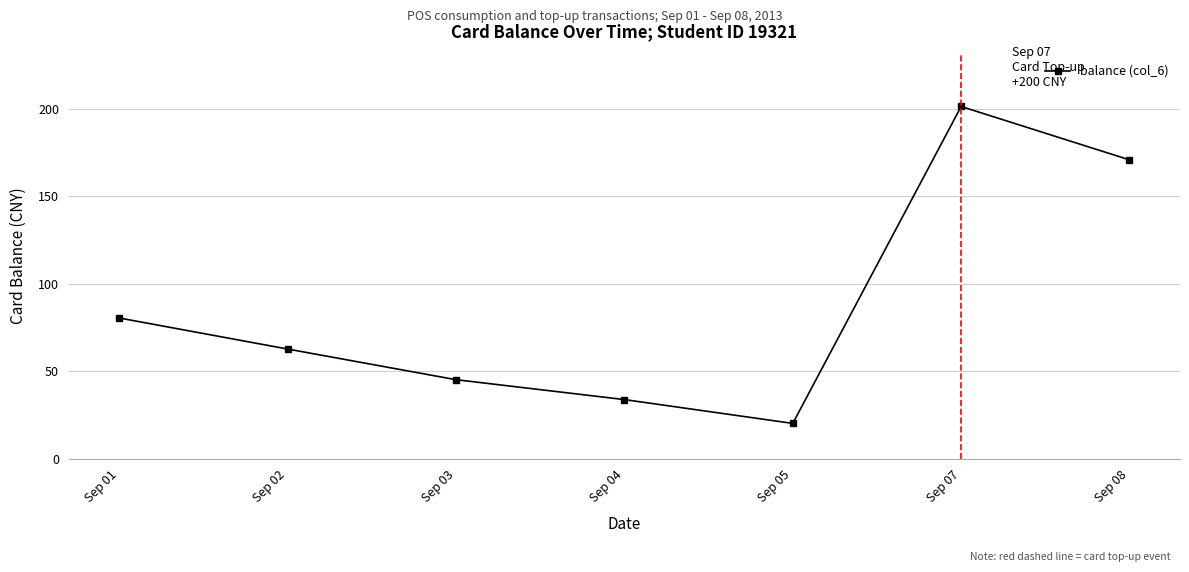

How many series are shown in this chart?

1